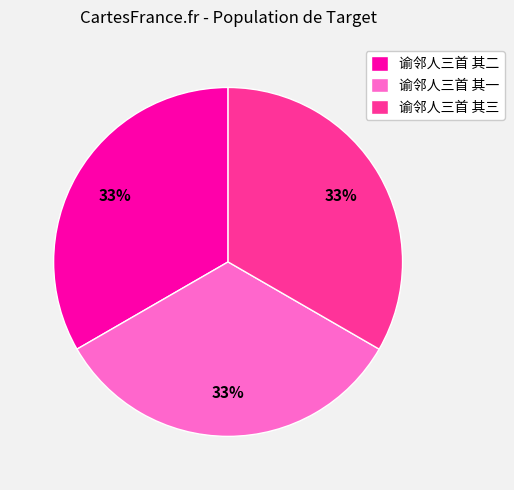

What is the ratio of the value at 谕邻人三首 其二 to the value at 谕邻人三首 其三?

1.0